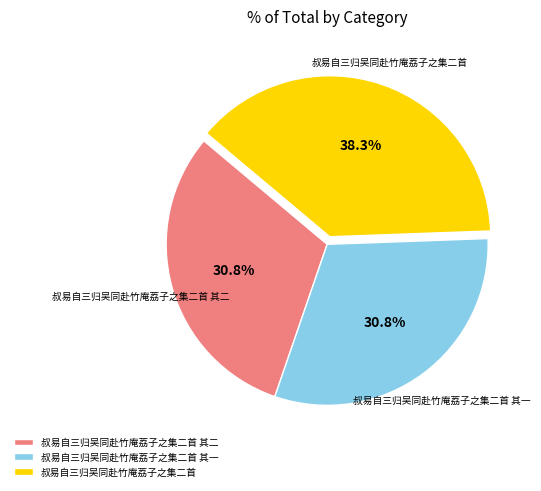

To the nearest percent, what is the combined percentage of 叔易自三归吴同赴竹庵荔子之集二首 and 叔易自三归吴同赴竹庵荔子之集二首 其二?

69%